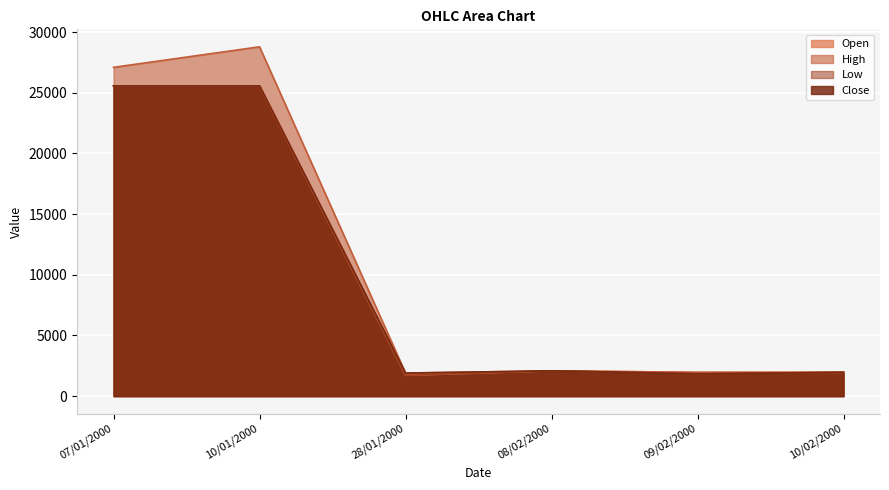

True or false: Open and High intersect in this chart.

False